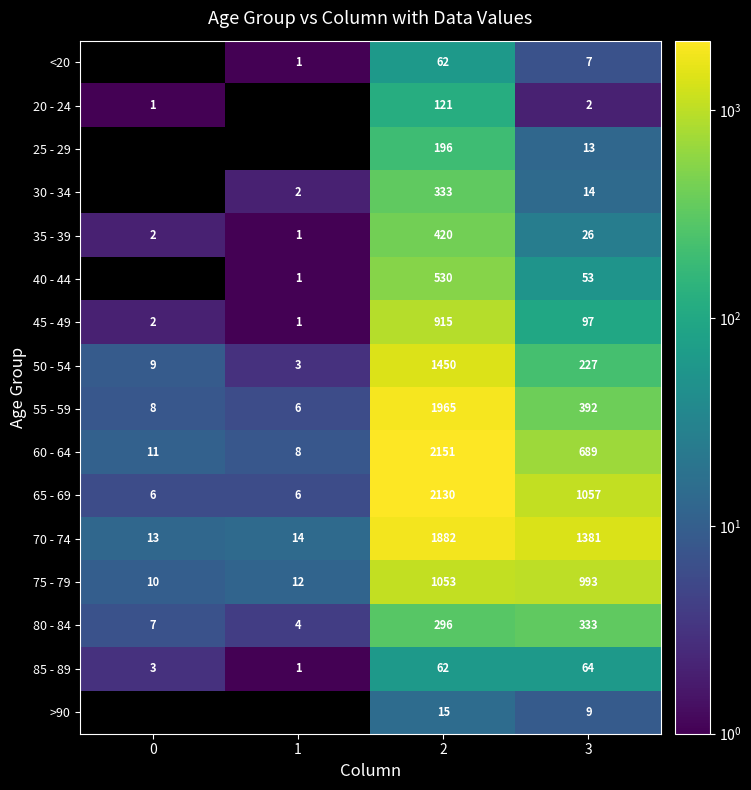

The 80 - 84 series shows 7 at 0. True or false?

True